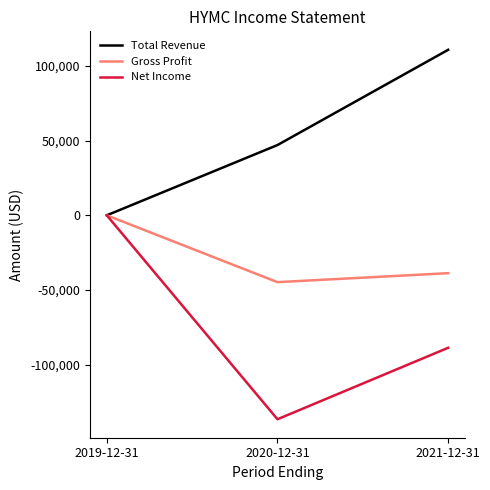

What is the difference between the maximum and minimum values in the Net Income series?

136400